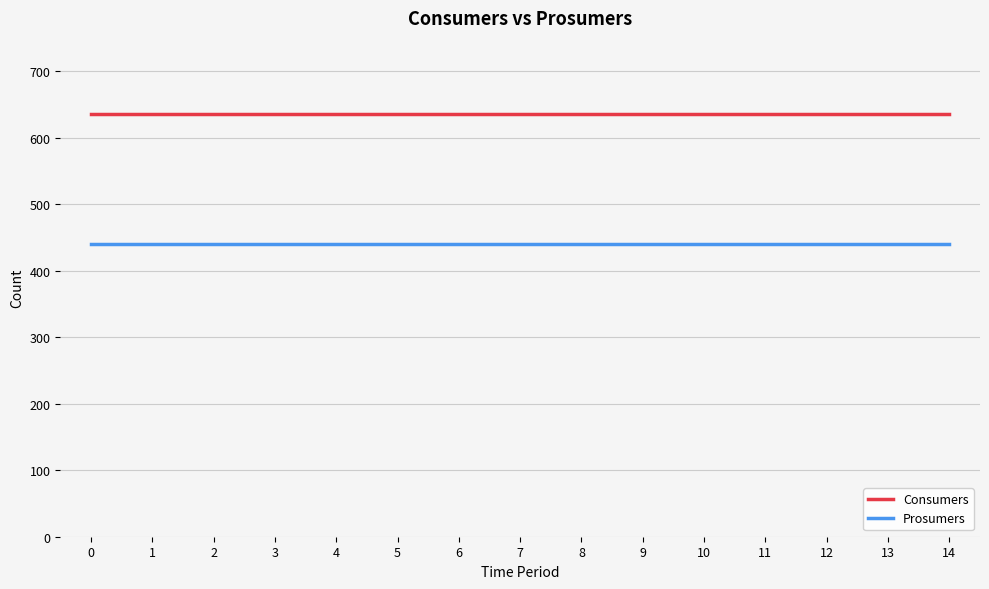

True or false: Consumers and Prosumers intersect in this chart.

False